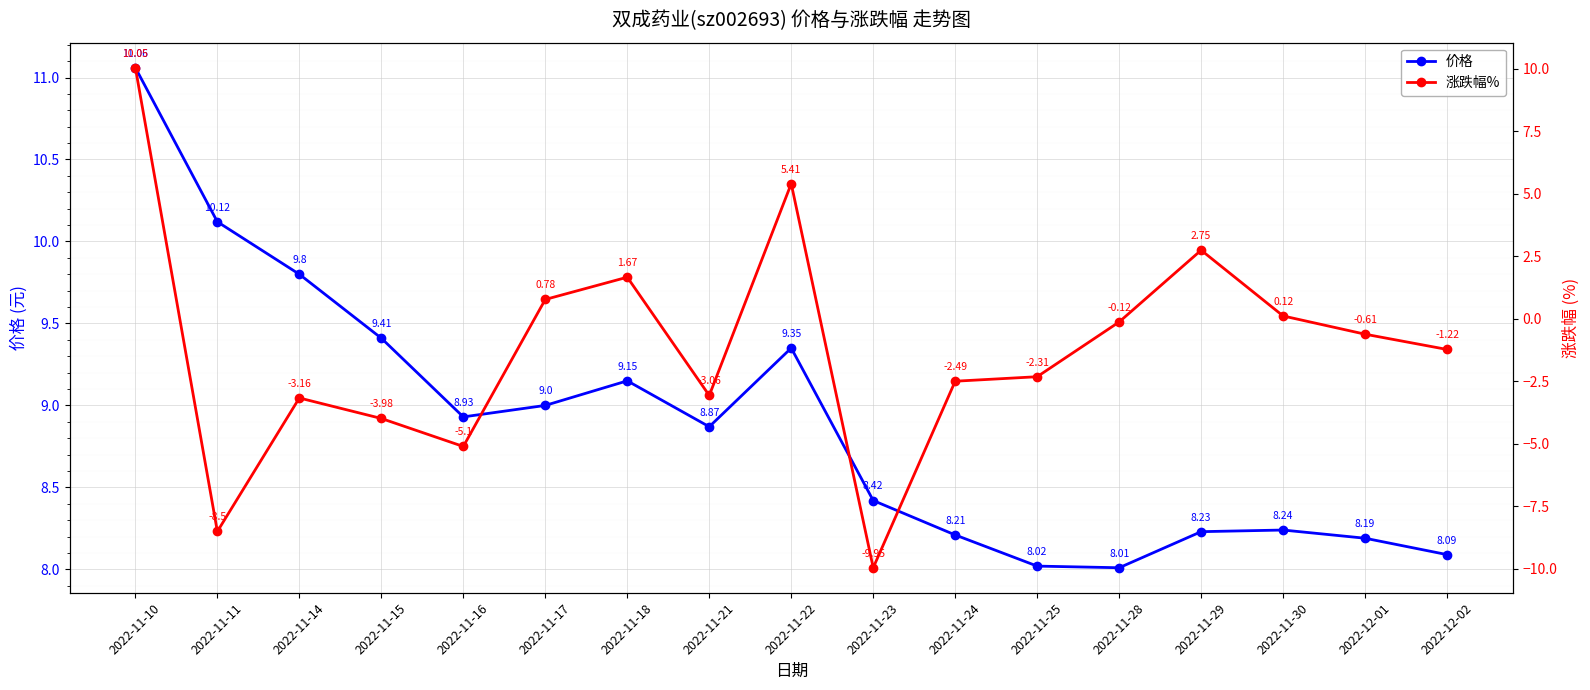

At which category does 涨跌幅% reach its first local peak?

2022-11-14